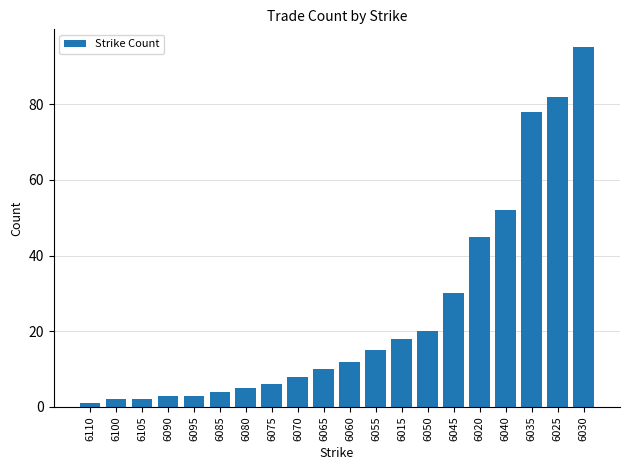

At which label is the value closest to 48?

6020